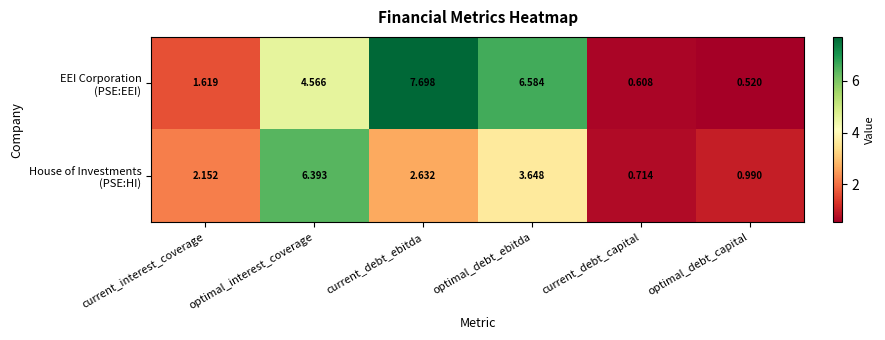

Which label corresponds to the smallest value in the chart?

optimal_debt_capital